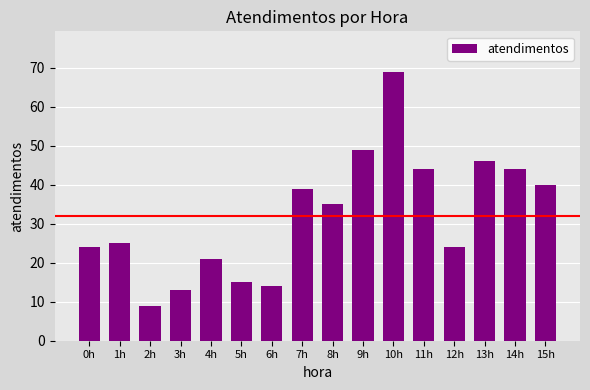

Reading right to left, list all the values displayed in this chart.

40	44	46	24	44	69	49	35	39	14	15	21	13	9	25	24